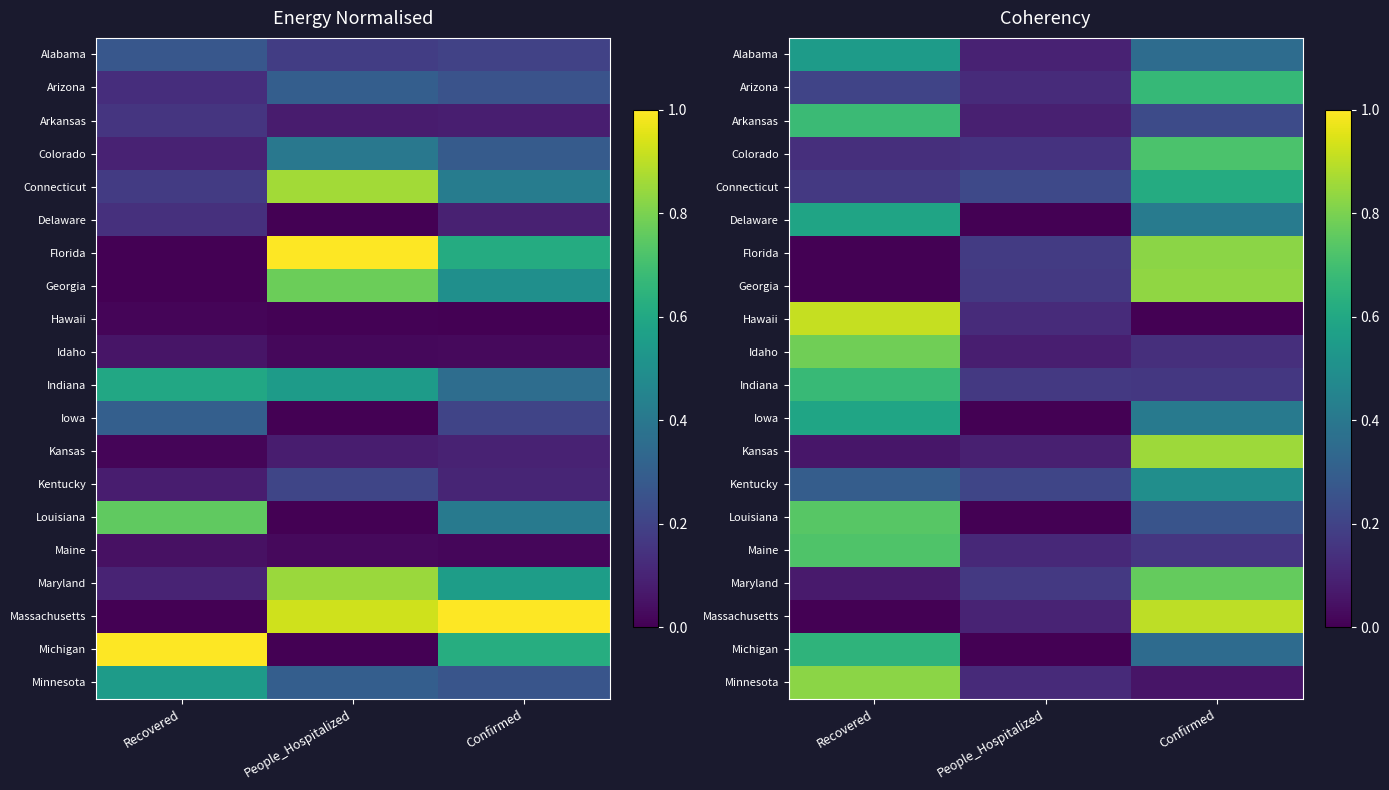

What is the average value of the Indiana series?

0.3